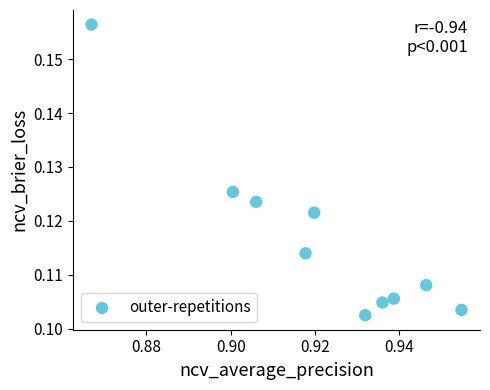

What is the average X value?

0.9